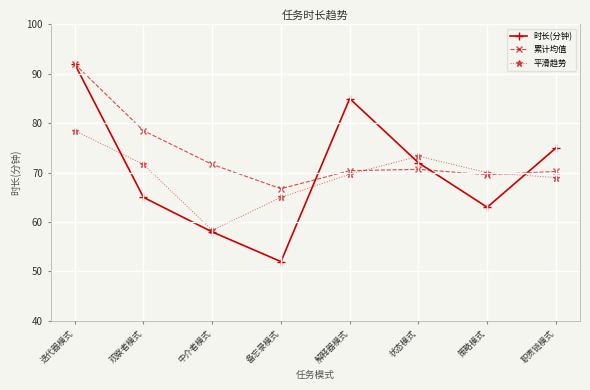

True or false: 时长(分钟) has a value of 65.0 at 观察者模式.

True